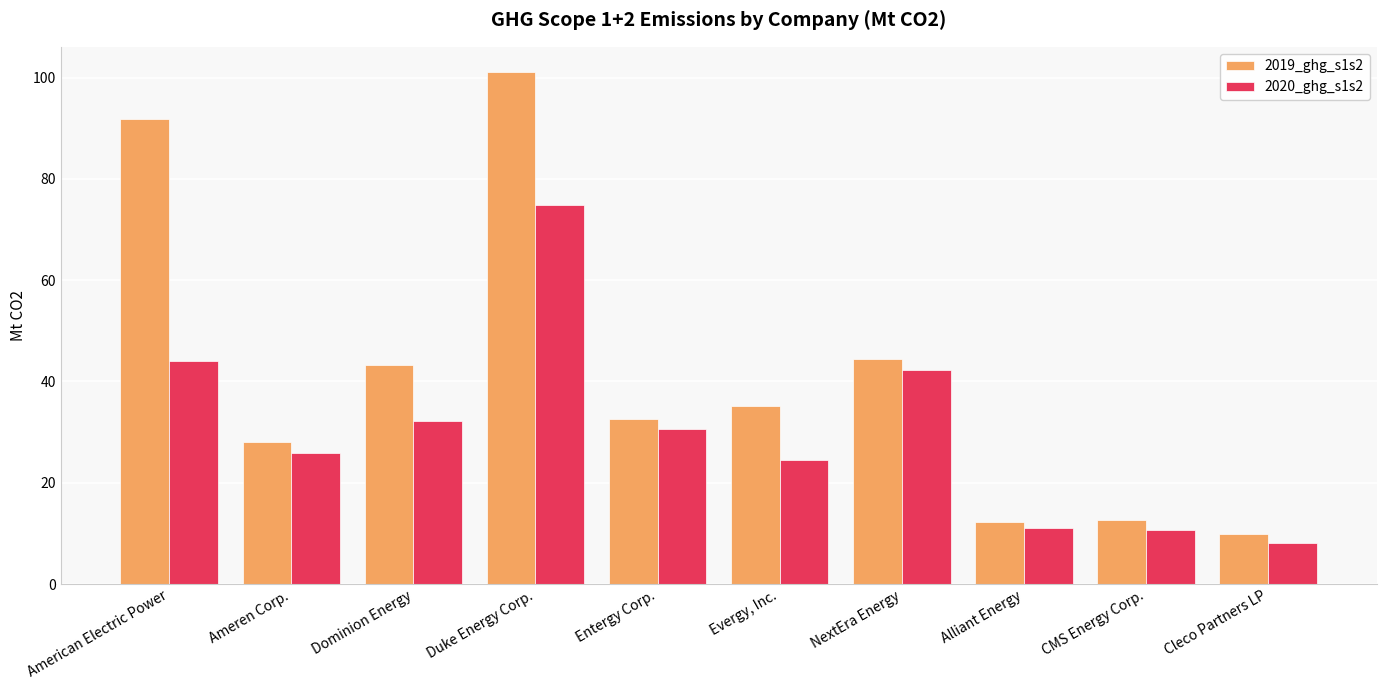

Which series has the largest total across all categories?

2019_ghg_s1s2